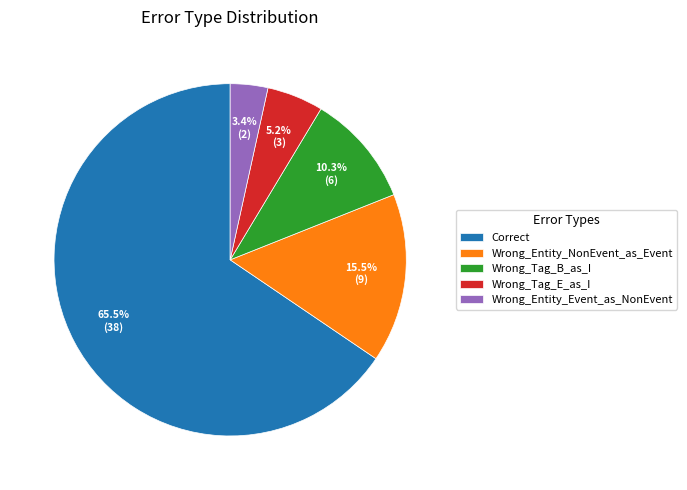

Rank the categories by value from lowest to highest.

Wrong_Entity_Event_as_NonEvent, Wrong_Tag_E_as_I, Wrong_Tag_B_as_I, Wrong_Entity_NonEvent_as_Event, Correct